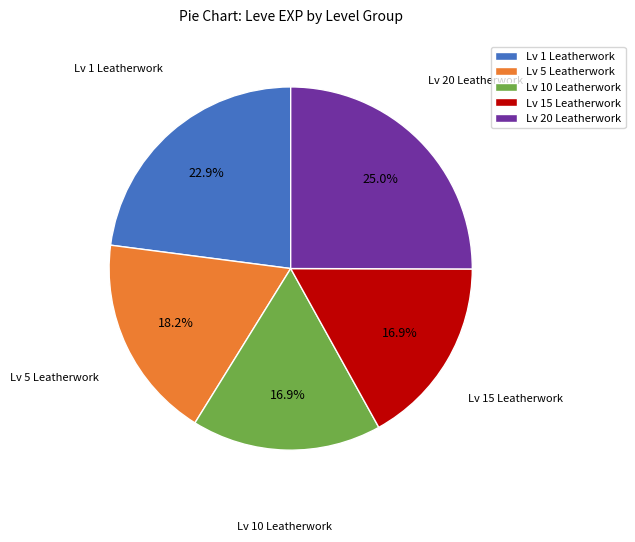

Is there any slice that represents more than half of the pie?

No